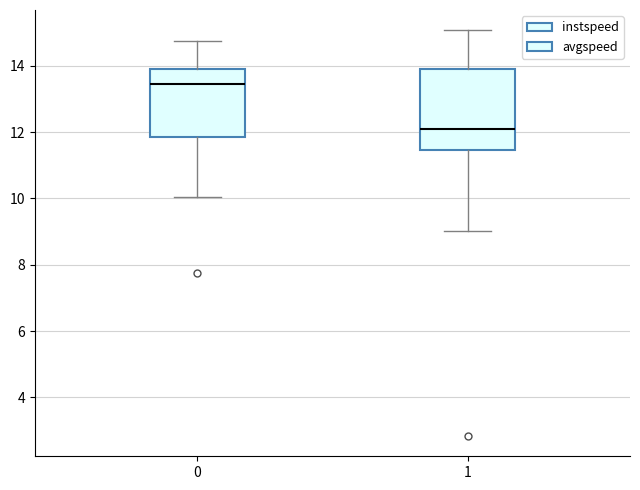

Where does the lower whisker of the box at x = 0 end on the y-axis? The values are not printed on the chart, so give them approximately, as read against the axis.

10.0